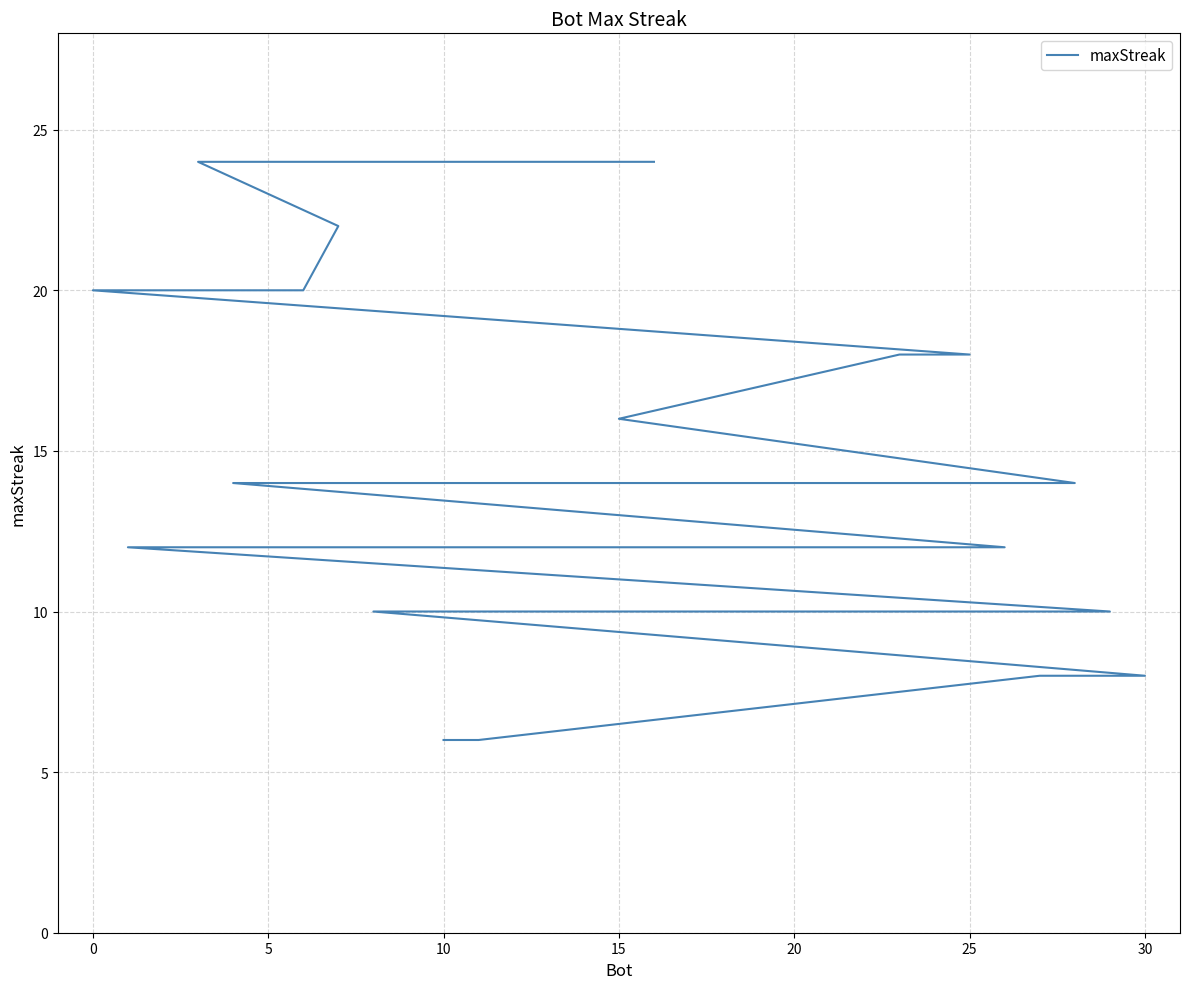

True or false: the data shows 7 at 25.

False